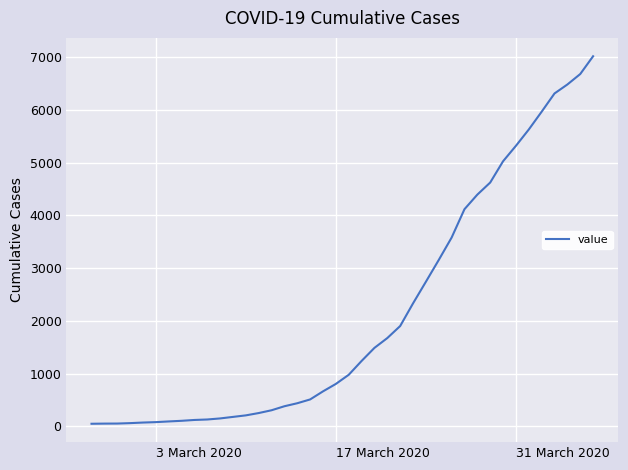

What is the difference between the maximum and minimum values?

6964